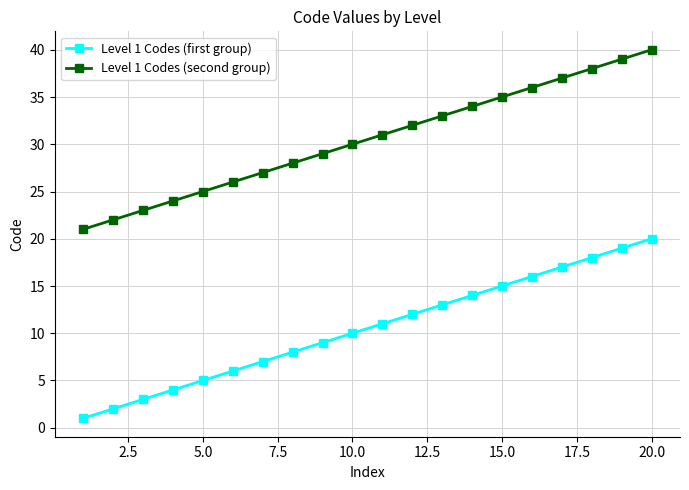

What is the value of the Level 1 Codes (second group) point at the 15th from the left?

35